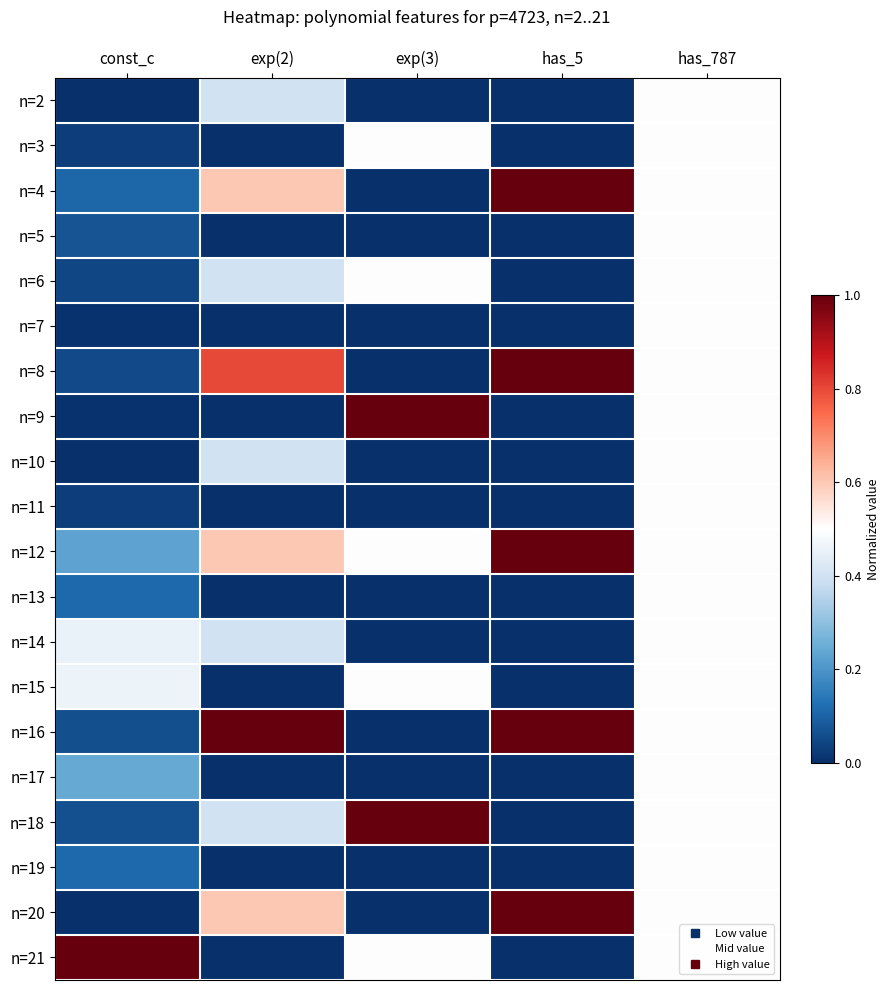

Reading left to right, list all the values displayed in this chart.

n=2: const_c=0.0	exp(2)=0.4	exp(3)=0.0	has_5=0.0	has_787=0.5
n=3: const_c=0.0	exp(2)=0.0	exp(3)=0.5	has_5=0.0	has_787=0.5
n=4: const_c=0.1	exp(2)=0.6	exp(3)=0.0	has_5=1.0	has_787=0.5
n=5: const_c=0.1	exp(2)=0.0	exp(3)=0.0	has_5=0.0	has_787=0.5
n=6: const_c=0.0	exp(2)=0.4	exp(3)=0.5	has_5=0.0	has_787=0.5
n=7: const_c=0.0	exp(2)=0.0	exp(3)=0.0	has_5=0.0	has_787=0.5
n=8: const_c=0.1	exp(2)=0.8	exp(3)=0.0	has_5=1.0	has_787=0.5
n=9: const_c=0.0	exp(2)=0.0	exp(3)=1.0	has_5=0.0	has_787=0.5
n=10: const_c=0.0	exp(2)=0.4	exp(3)=0.0	has_5=0.0	has_787=0.5
n=11: const_c=0.0	exp(2)=0.0	exp(3)=0.0	has_5=0.0	has_787=0.5
n=12: const_c=0.2	exp(2)=0.6	exp(3)=0.5	has_5=1.0	has_787=0.5
n=13: const_c=0.1	exp(2)=0.0	exp(3)=0.0	has_5=0.0	has_787=0.5
n=14: const_c=0.5	exp(2)=0.4	exp(3)=0.0	has_5=0.0	has_787=0.5
n=15: const_c=0.5	exp(2)=0.0	exp(3)=0.5	has_5=0.0	has_787=0.5
n=16: const_c=0.1	exp(2)=1.0	exp(3)=0.0	has_5=1.0	has_787=0.5
n=17: const_c=0.2	exp(2)=0.0	exp(3)=0.0	has_5=0.0	has_787=0.5
n=18: const_c=0.1	exp(2)=0.4	exp(3)=1.0	has_5=0.0	has_787=0.5
n=19: const_c=0.1	exp(2)=0.0	exp(3)=0.0	has_5=0.0	has_787=0.5
n=20: const_c=0.0	exp(2)=0.6	exp(3)=0.0	has_5=1.0	has_787=0.5
n=21: const_c=1.0	exp(2)=0.0	exp(3)=0.5	has_5=0.0	has_787=0.5